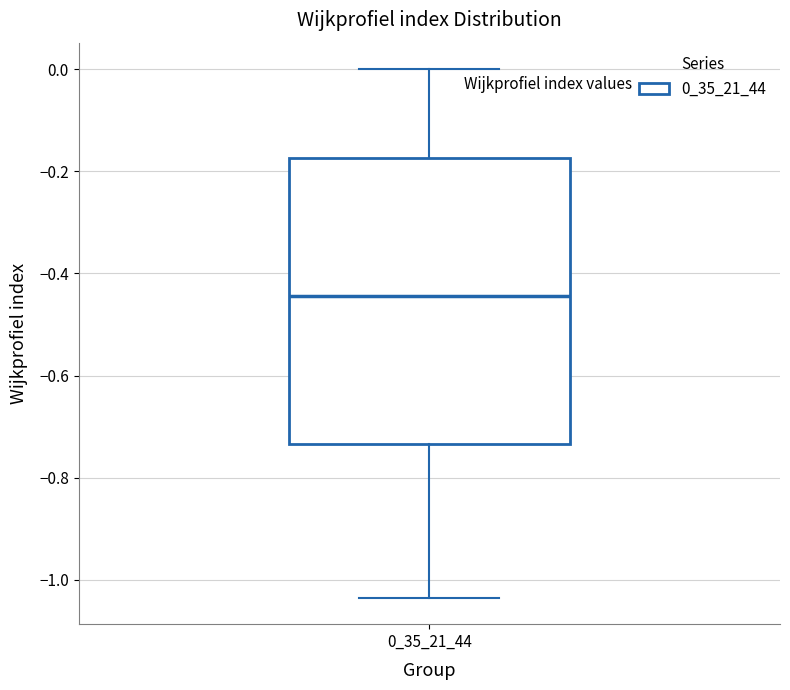

Where does the upper whisker of the box at x = 0_35_21_44 end on the y-axis? The values are not printed on the chart, so give them approximately, as read against the axis.

0.00